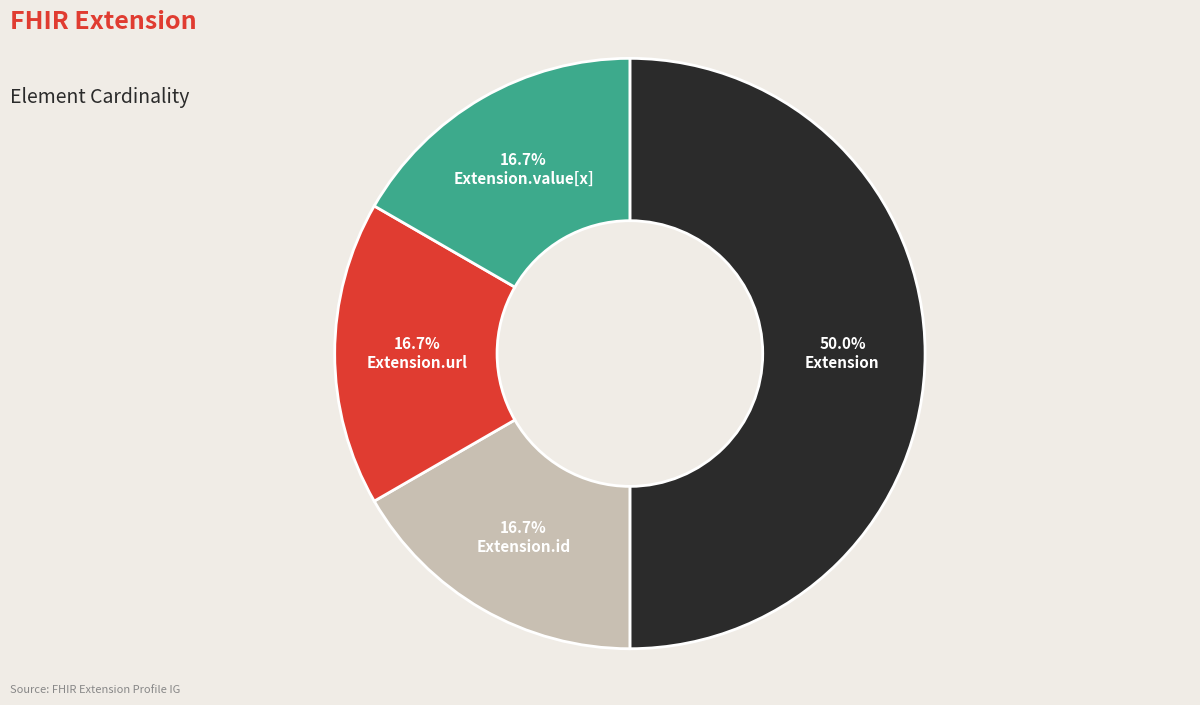

Count the number of slices in the pie.

4